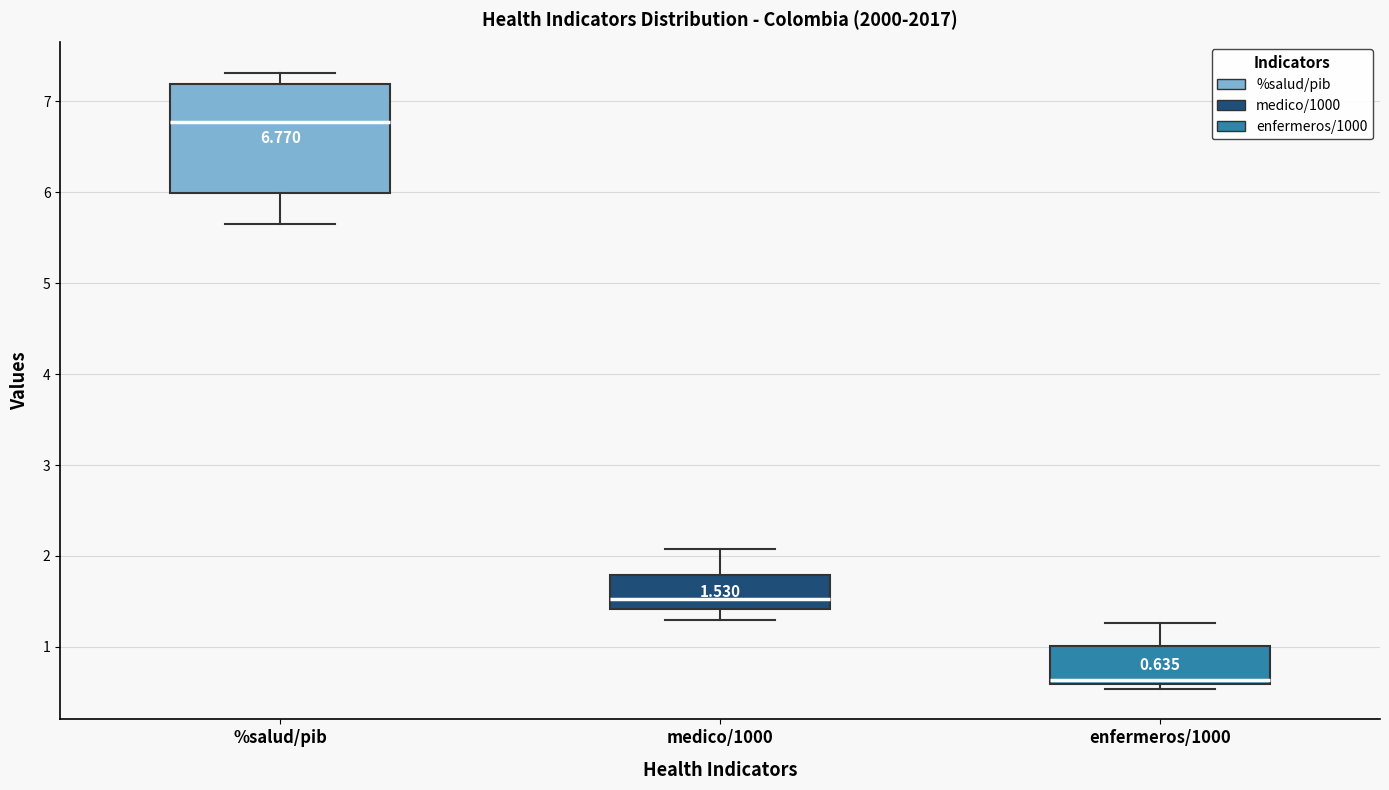

Which box's median line is the lowest?

enfermeros/1000